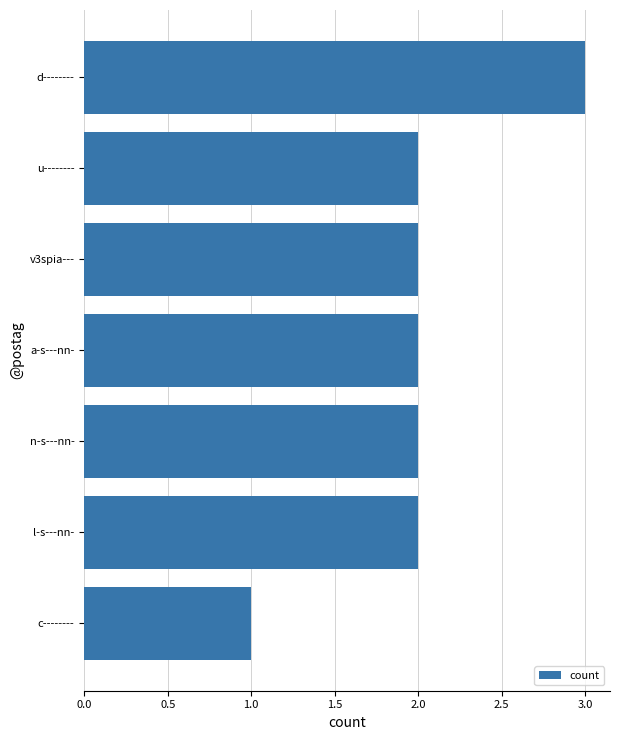

What is the maximum value shown in the chart?

3